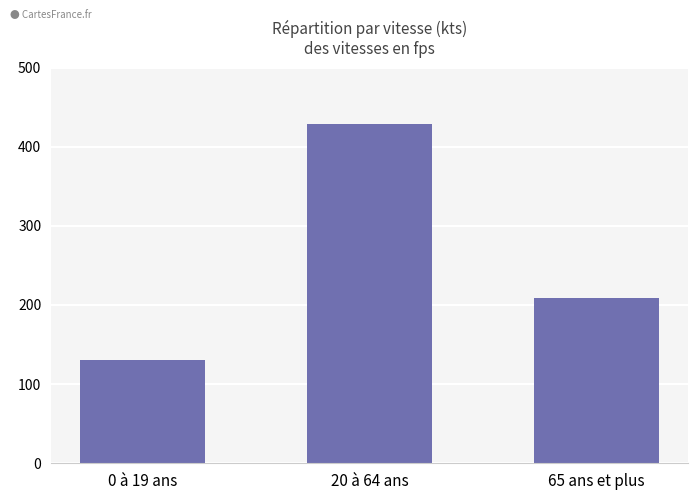

List the labels in order of value, largest first.

20 à 64 ans, 65 ans et plus, 0 à 19 ans